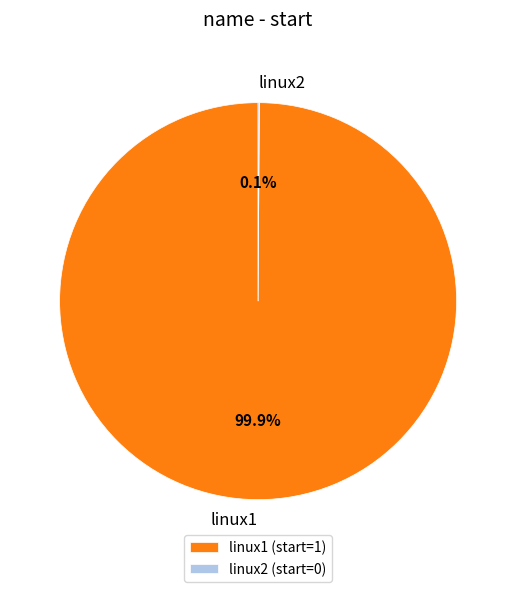

To the nearest percent, what percentage of the pie is linux1?

100%